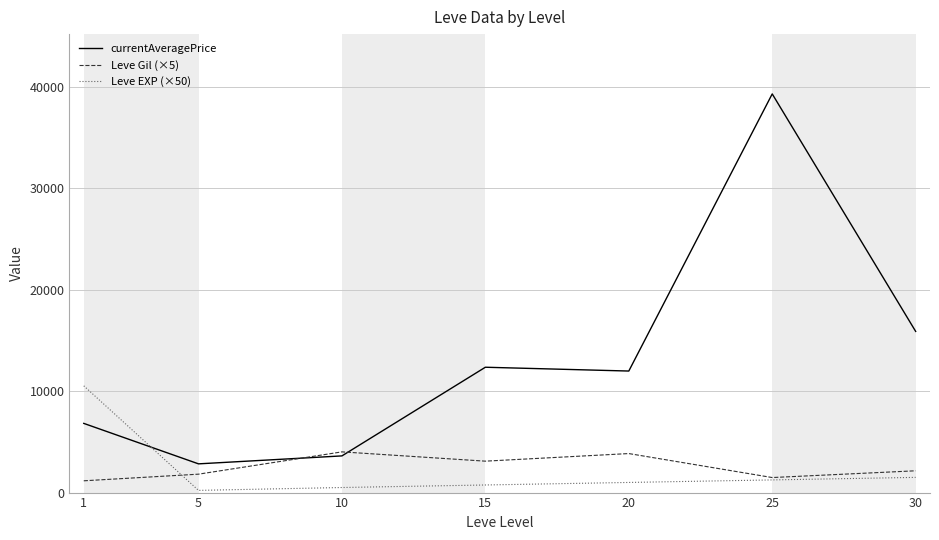

What is the greatest value displayed?

39331.3